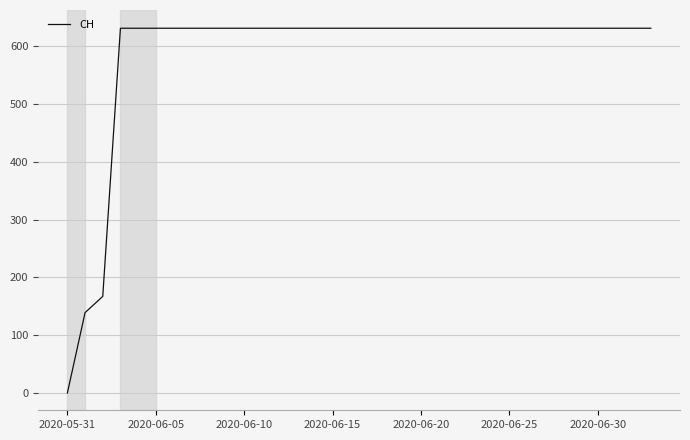

What is the maximum value shown in the chart?

631